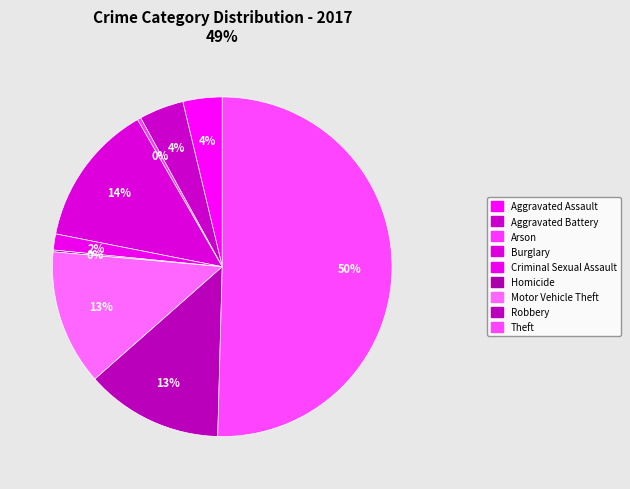

To the nearest percent, what portion does Theft represent?

50%